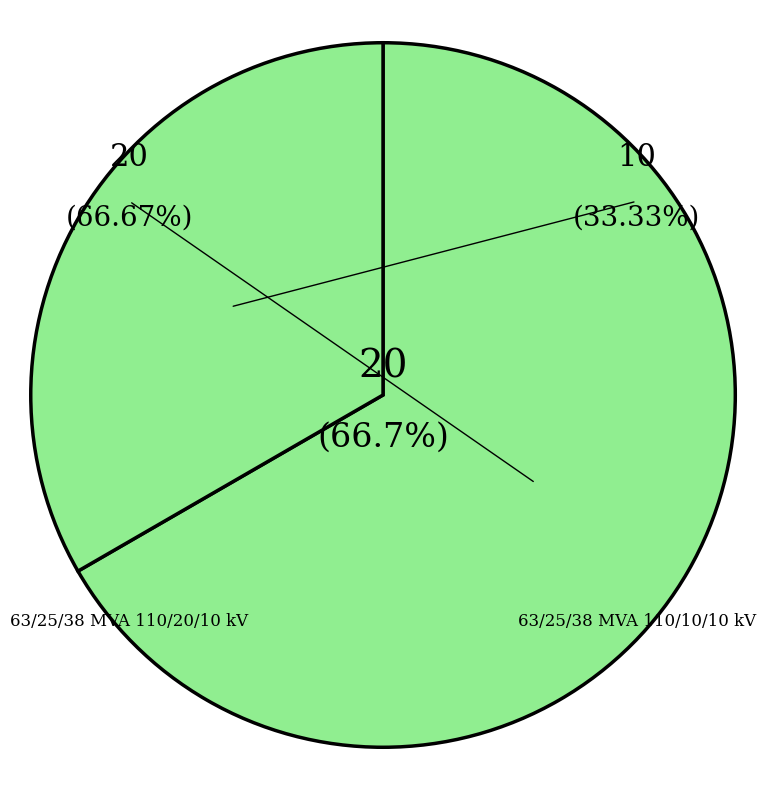

To the nearest percent, what is the combined percentage of 63/25/38 MVA 110/10/10 kV and 63/25/38 MVA 110/20/10 kV?

100%